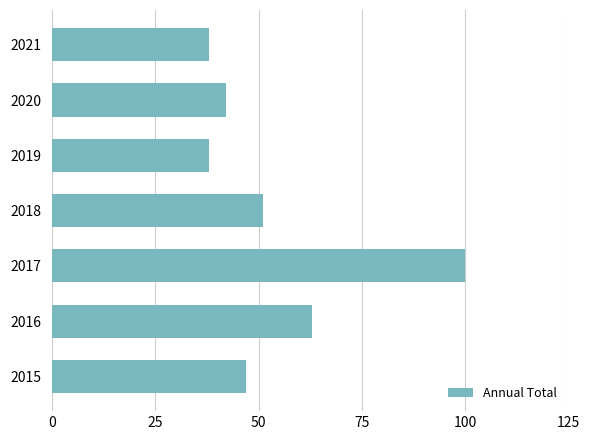

What is the maximum value shown in the chart?

100